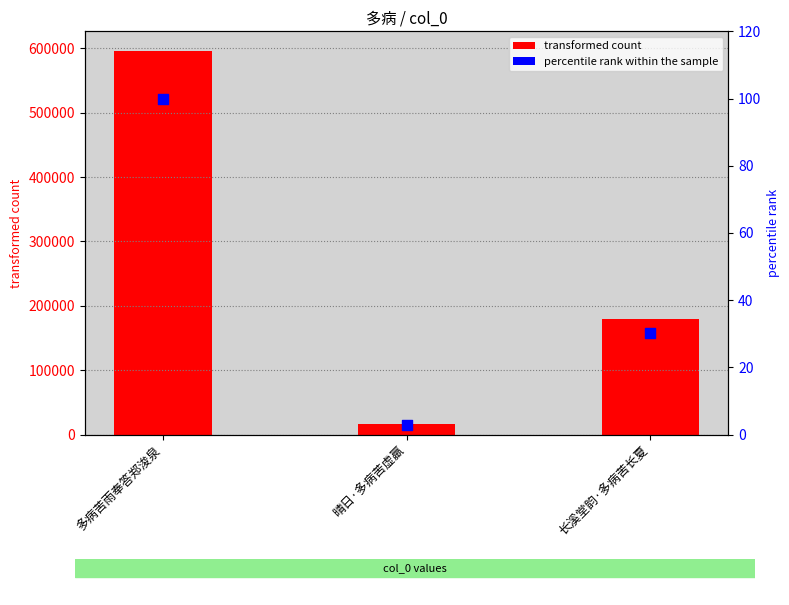

Is the value of percentile rank within the sample at 多病苦雨奉答郑浚泉 greater than the value of col_0 at 晴日·多病苦虚羸?

No